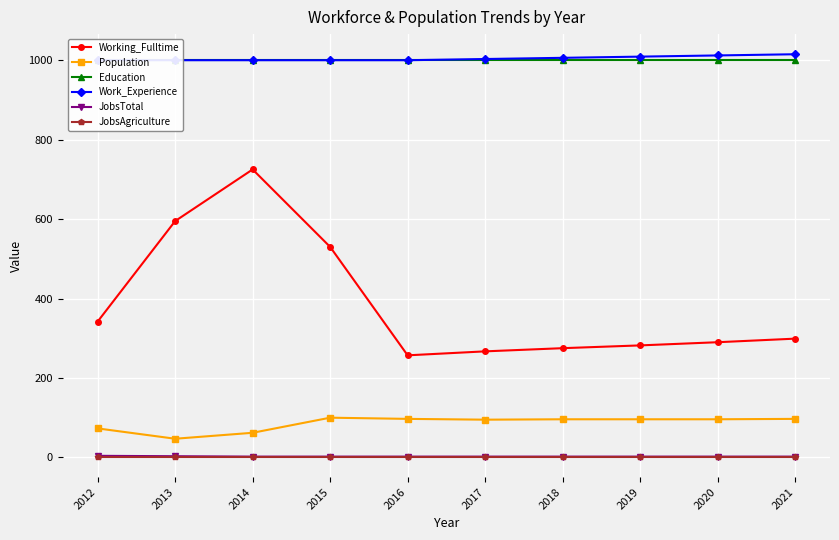

Reading left to right, list all the values displayed in this chart.

Working_Fulltime: 2012=342	2013=595	2014=725	2015=530	2016=257	2017=267	2018=275	2019=282	2020=290	2021=299
Population: 2012=73	2013=47	2014=62	2015=100	2016=97	2017=95	2018=96	2019=96	2020=96	2021=97
Education: 2012=1000	2013=1000	2014=1000	2015=1000	2016=1000	2017=1000	2018=1000	2019=1000	2020=1000	2021=1000
Work_Experience: 2012=1000	2013=1000	2014=1000	2015=1000	2016=1000	2017=1003	2018=1006	2019=1009	2020=1012	2021=1015
JobsTotal: 2012=4	2013=3	2014=2	2015=2	2016=2	2017=2	2018=2	2019=2	2020=2	2021=2
JobsAgriculture: 2012=1	2013=1	2014=1	2015=1	2016=1	2017=1	2018=1	2019=1	2020=1	2021=1